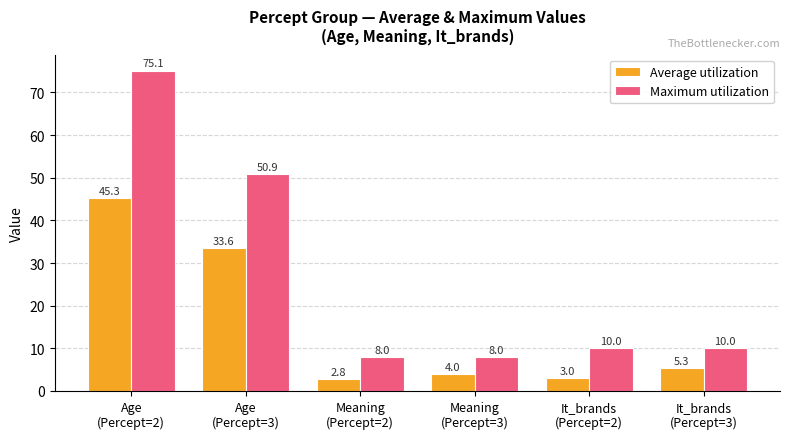

At which label does Average utilization reach its peak?

Age
(Percept=2)